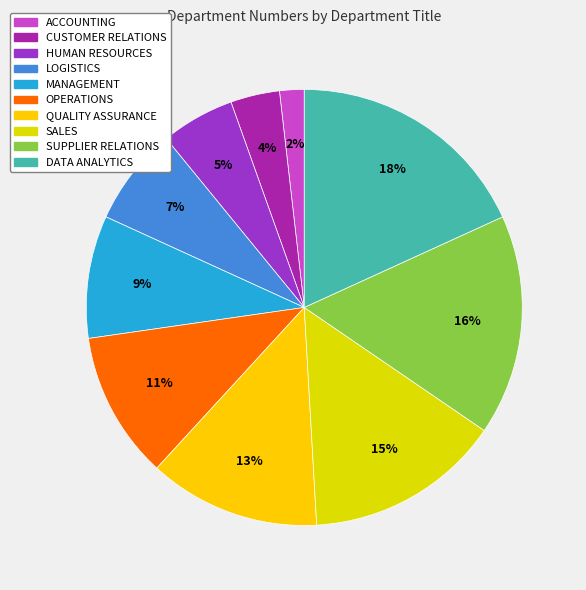

How many segments does this pie chart have?

10